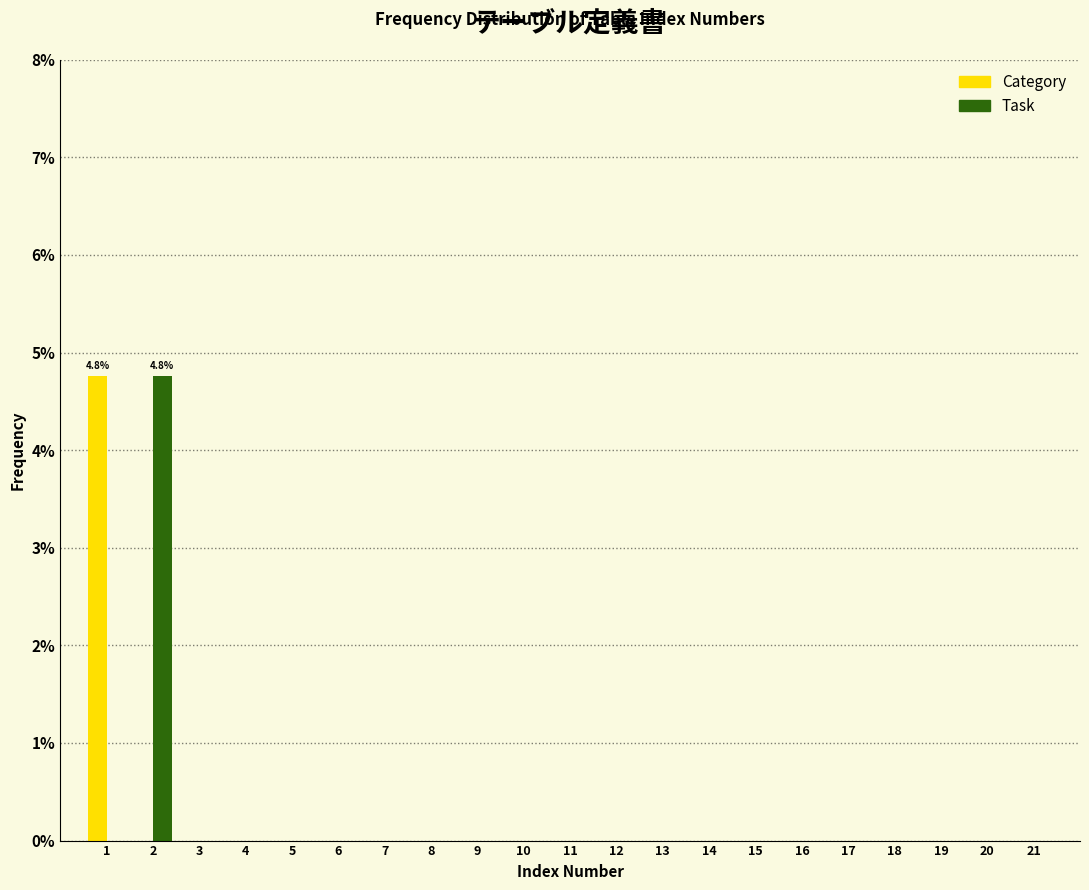

What is the maximum value for Task?

4.8